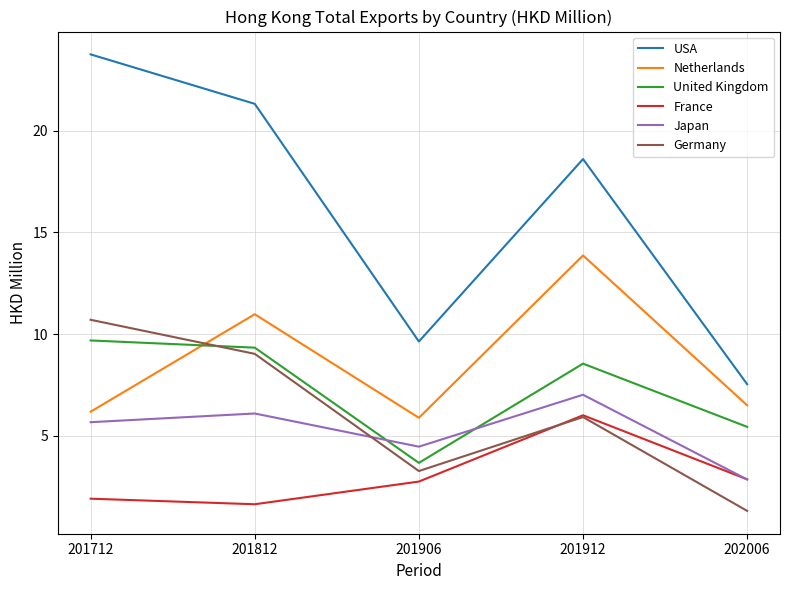

At which category does Japan reach its first local peak?

201812